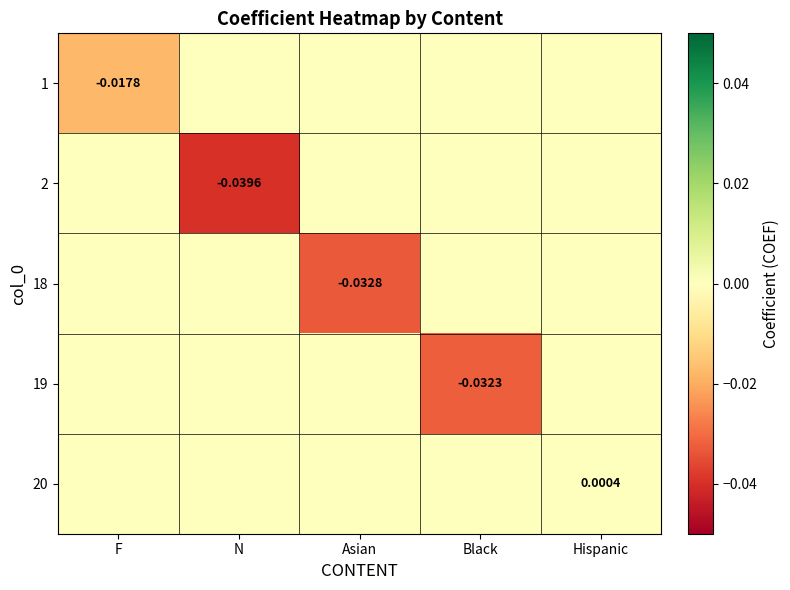

Rank the series by their maximum value, from highest to lowest.

20, 1, 2, 18, 19